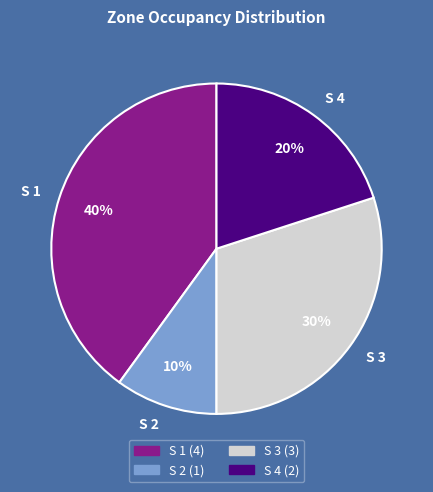

How many slices are in this pie chart?

4